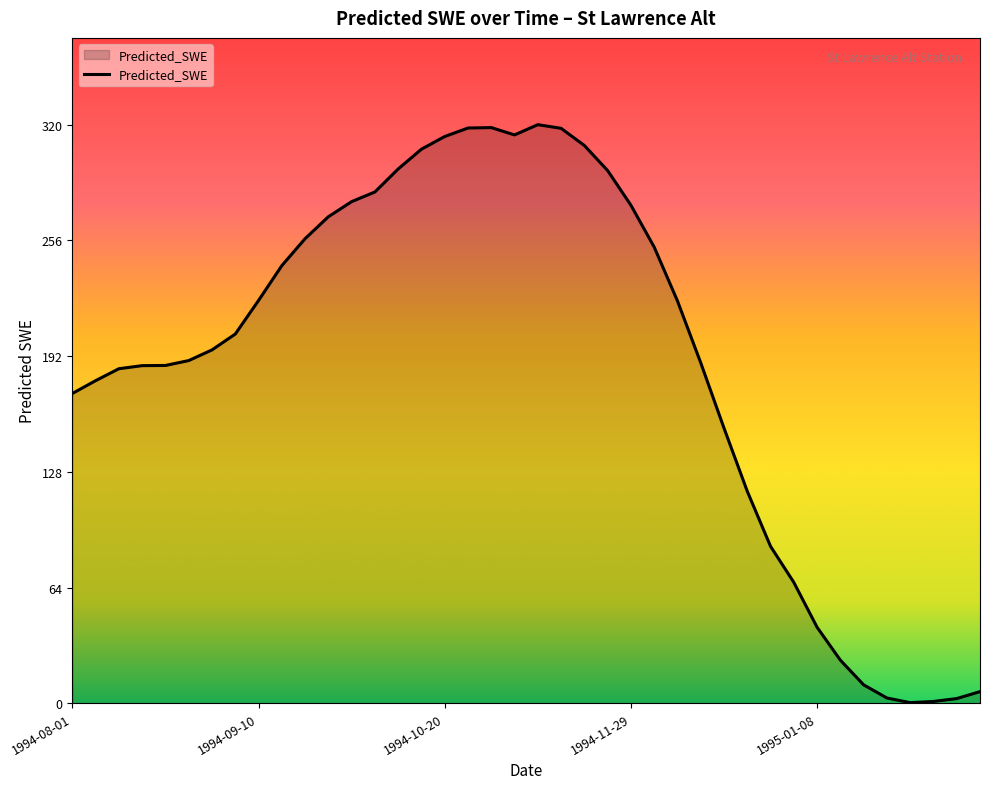

What is the difference between the maximum and minimum values?

319.3